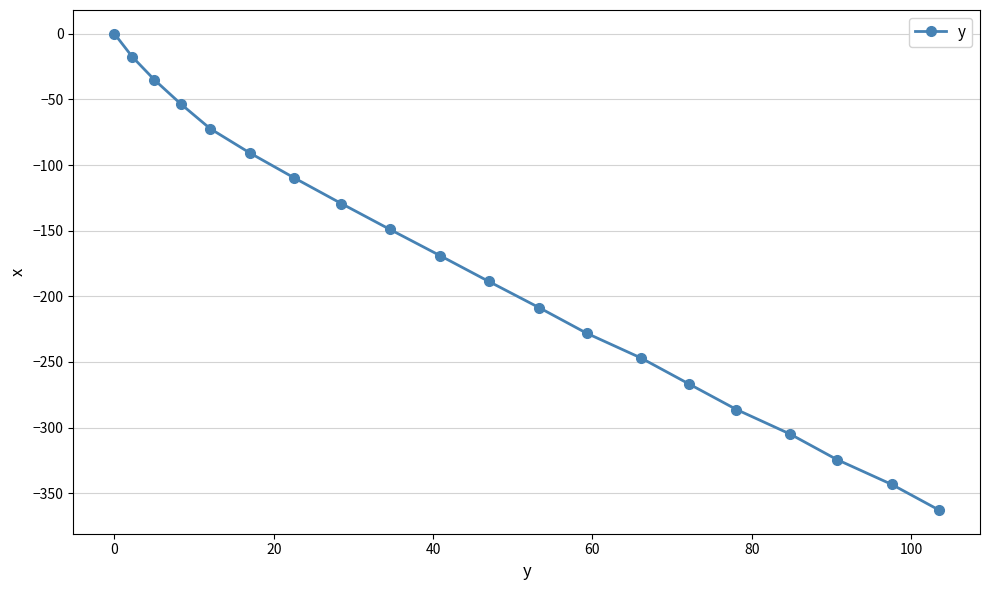

True or false: the data has more than 2 interior local peaks.

False